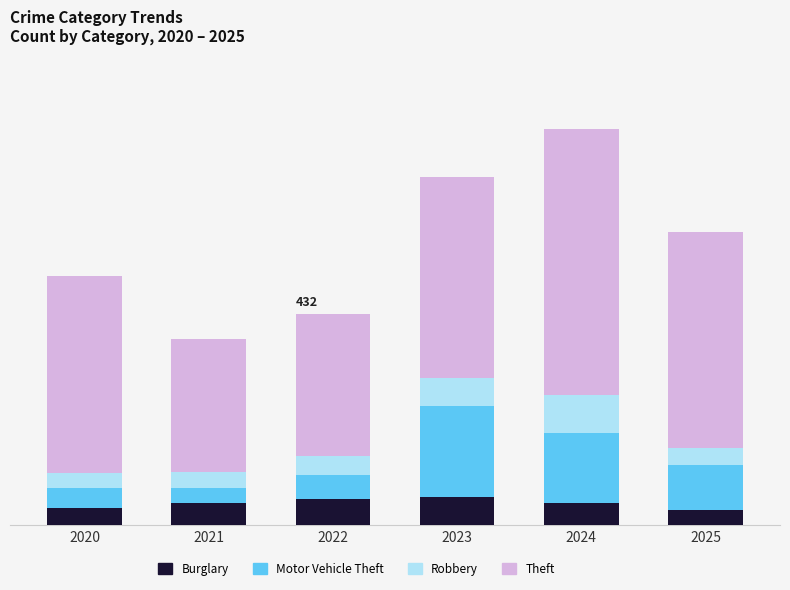

At which category is the sum across all series the highest?

2024